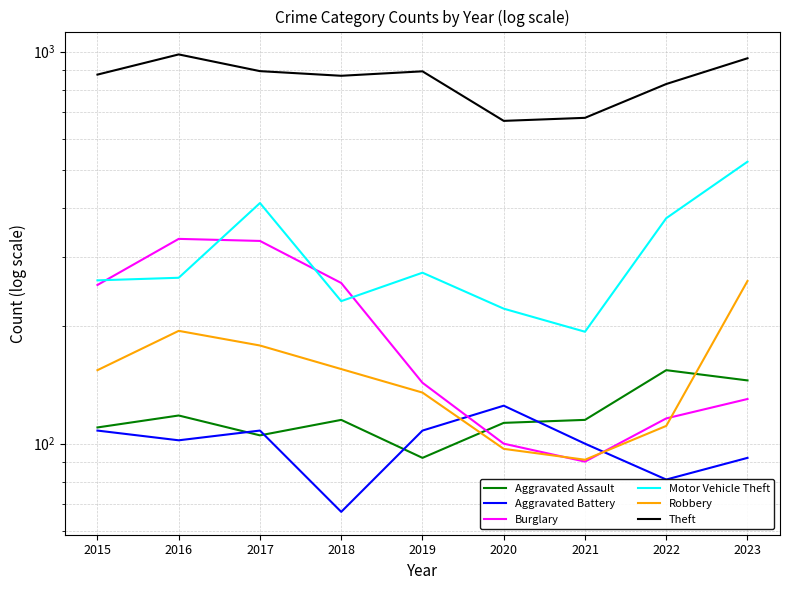

Between 2017 and 2020, which series saw the biggest shift?

Burglary